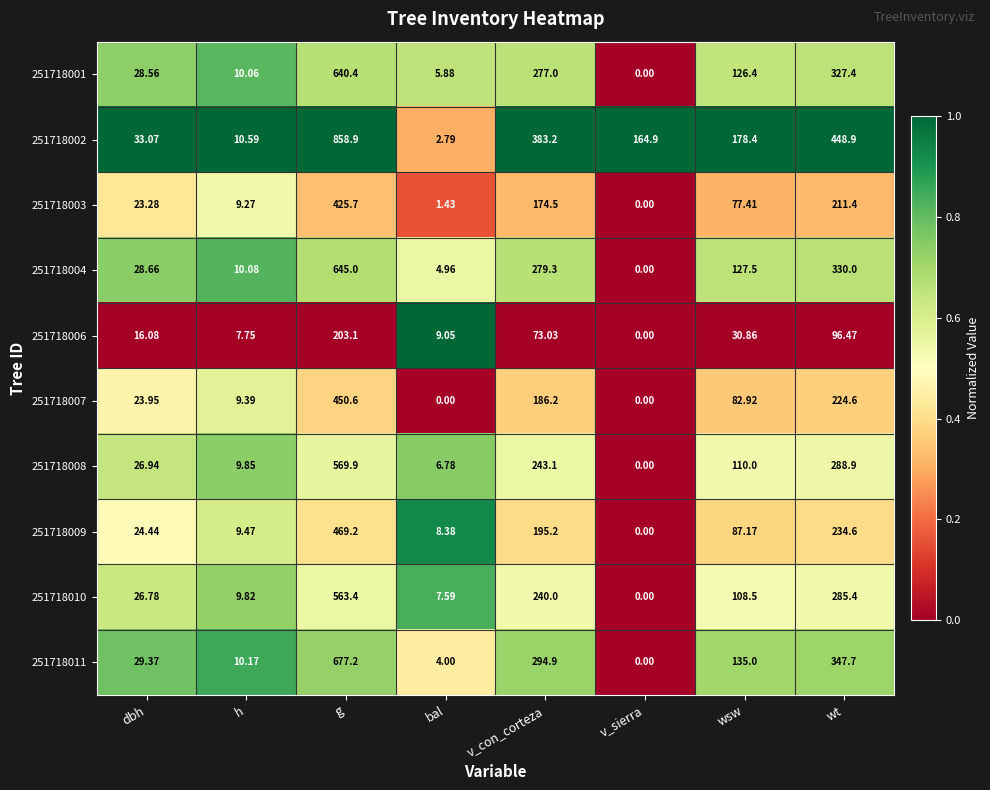

At which label does 251718006 reach its peak?

g